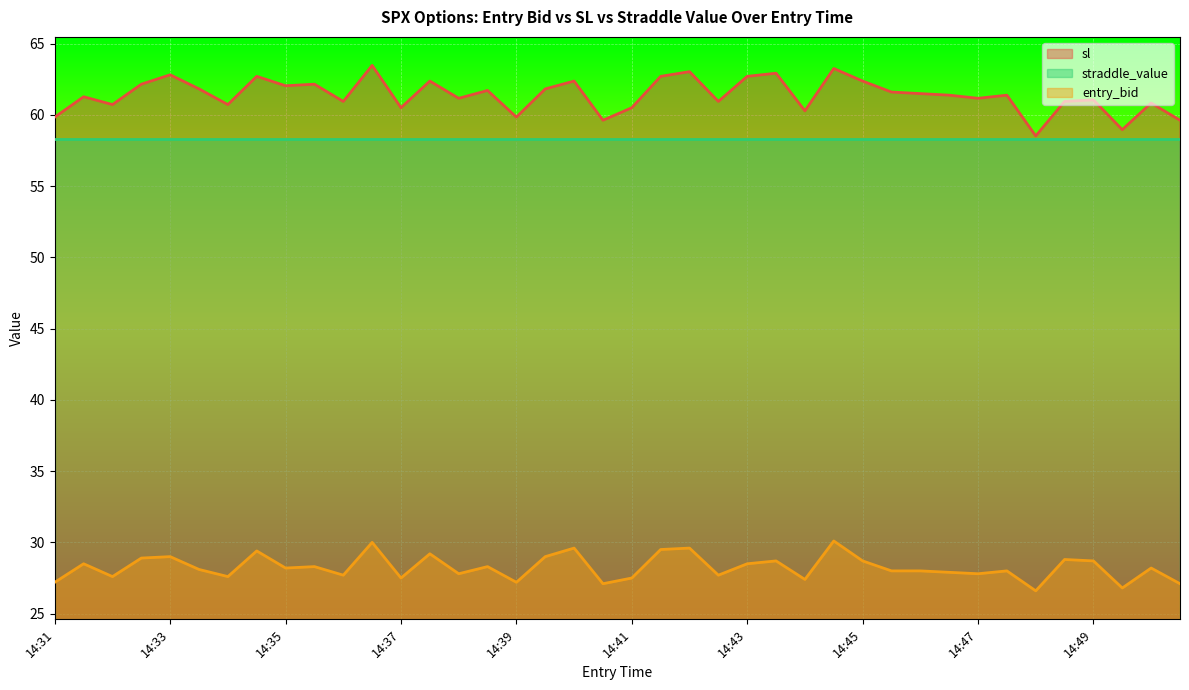

List the series in order of their peak value, highest first.

sl, straddle_value, entry_bid